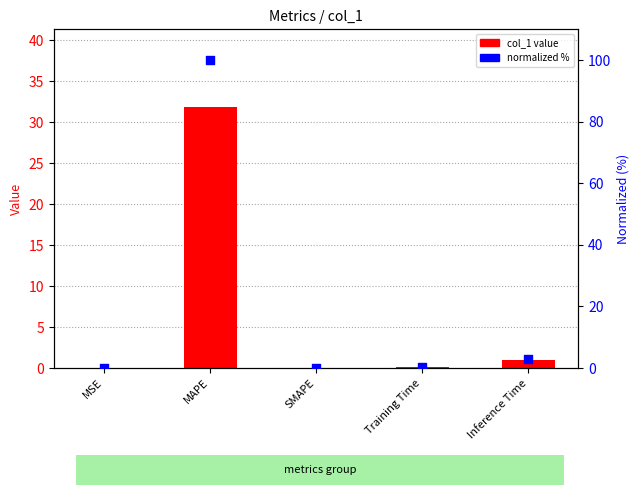

What are all the series names shown in the legend?

col_1 value, normalized %